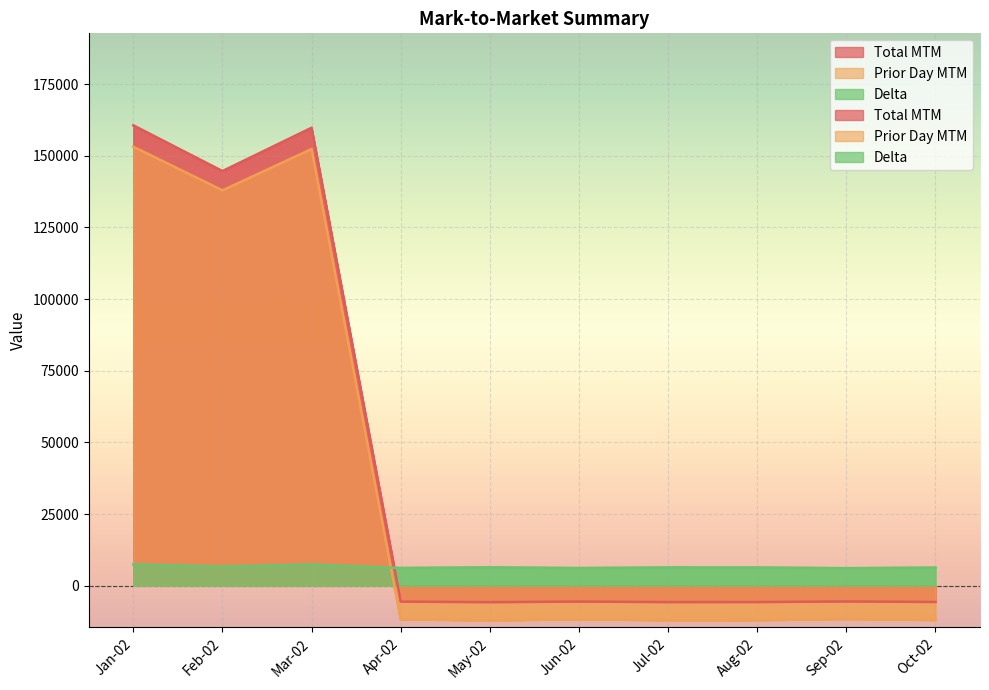

Between which two adjacent categories do Total MTM and Delta first intersect?

Mar-02 and Apr-02